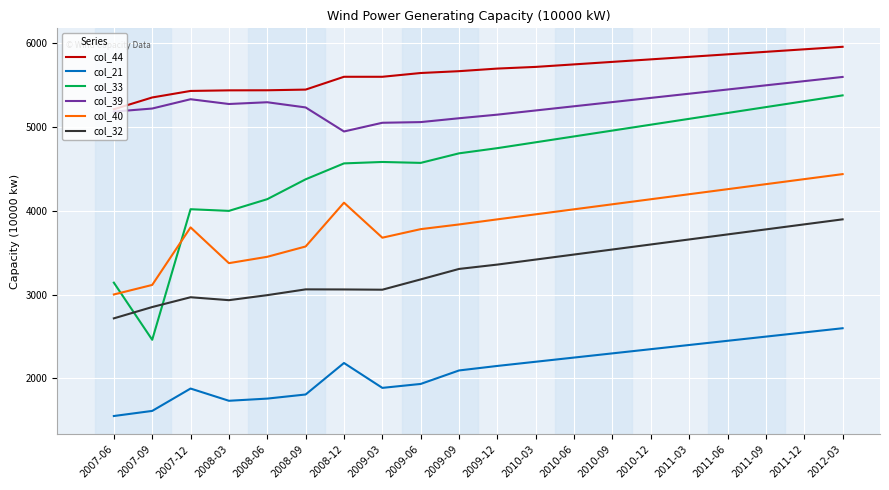

True or false: col_44 and col_33 cross at least once.

False